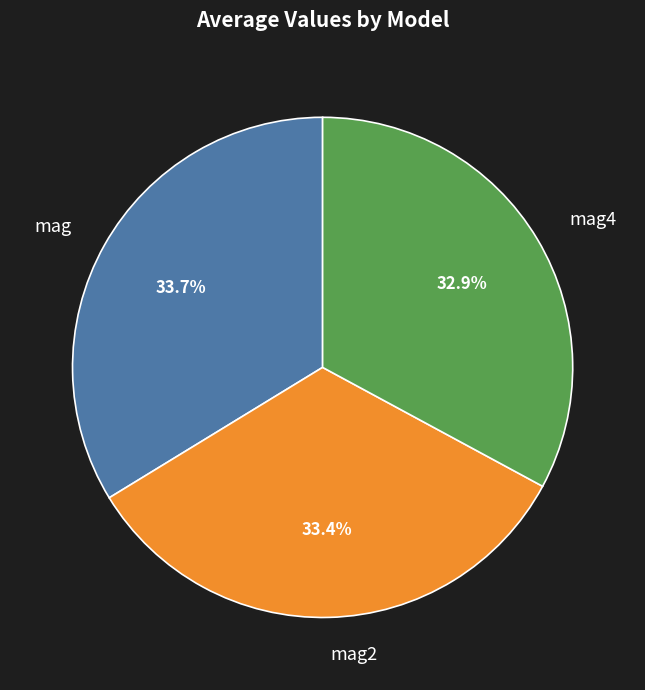

How many segments does this pie chart have?

3